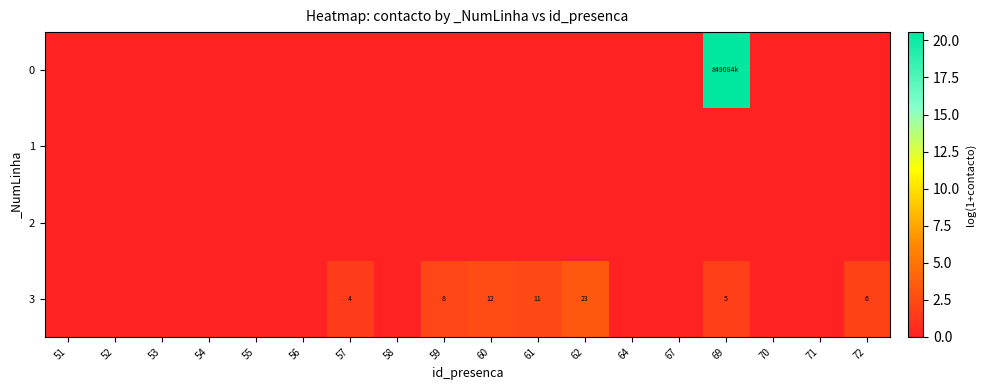

At which label does 2 reach its peak?

51